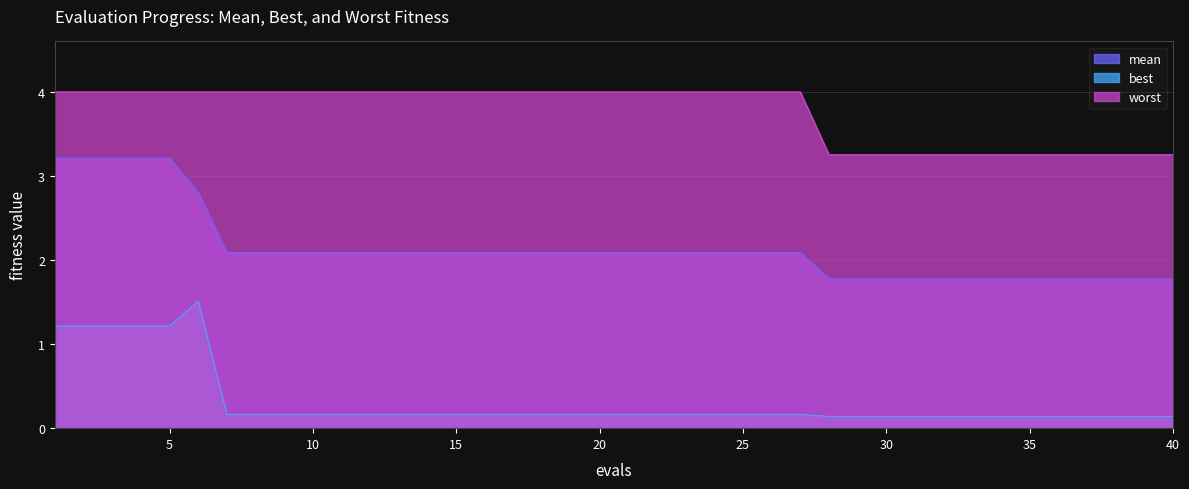

What is the value of the mean point at the 2nd from the left?

3.2